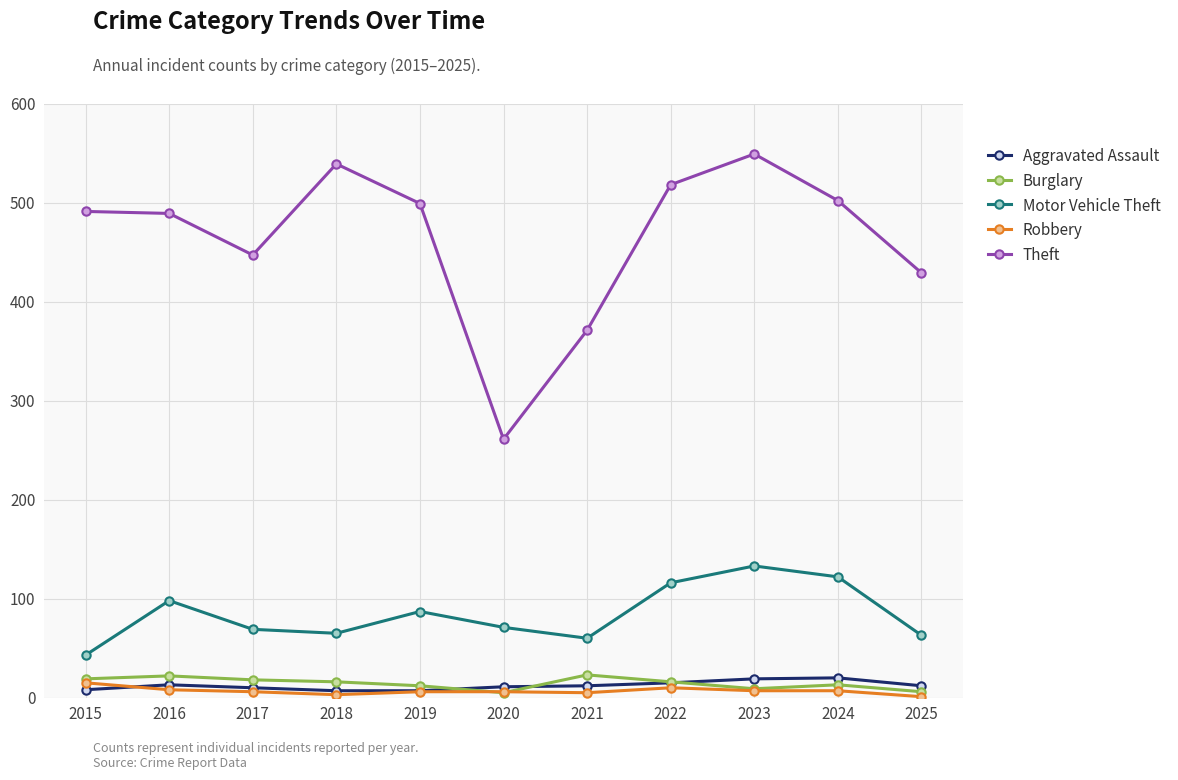

At how many categories does at least one series exceed 214?

11